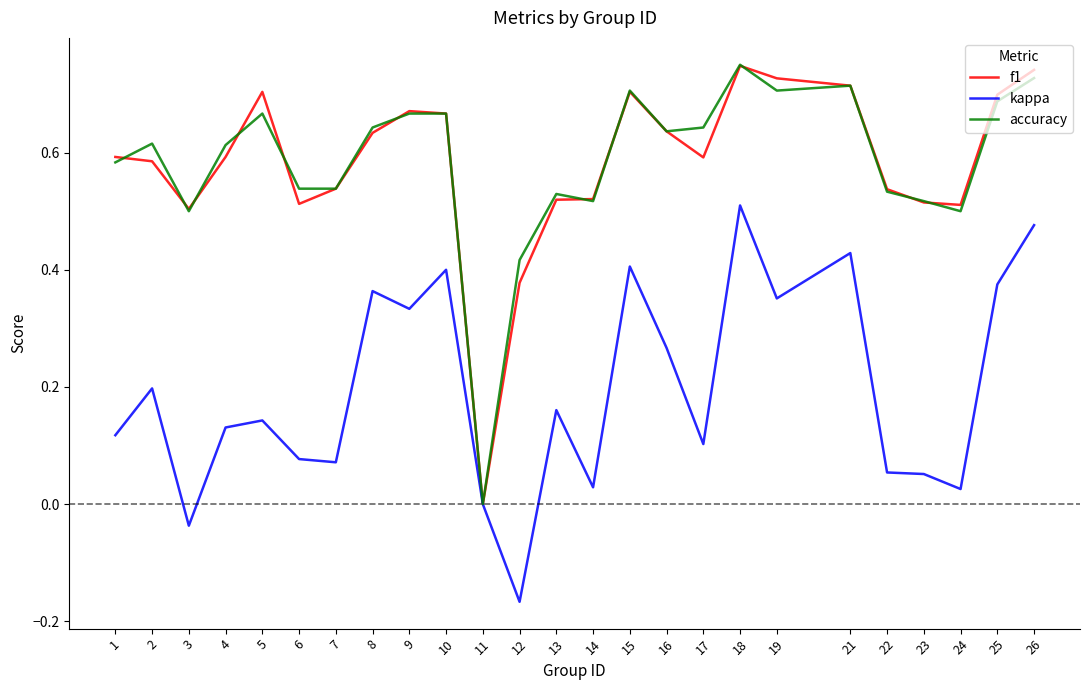

The value of kappa at 19 is 0.4. True or false?

True